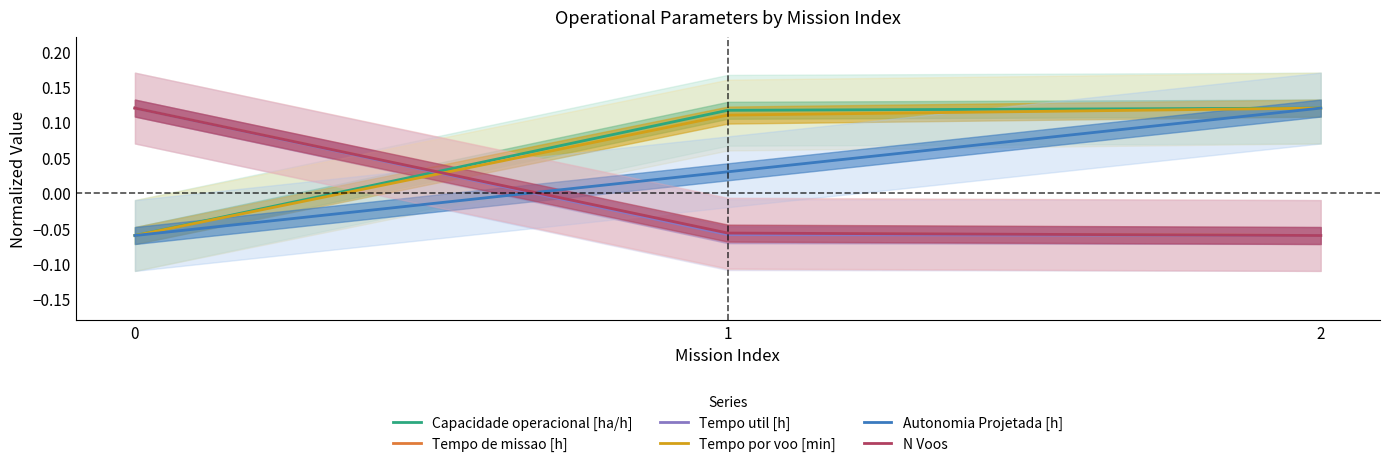

How many negative values does the Tempo por voo [min] series have?

1